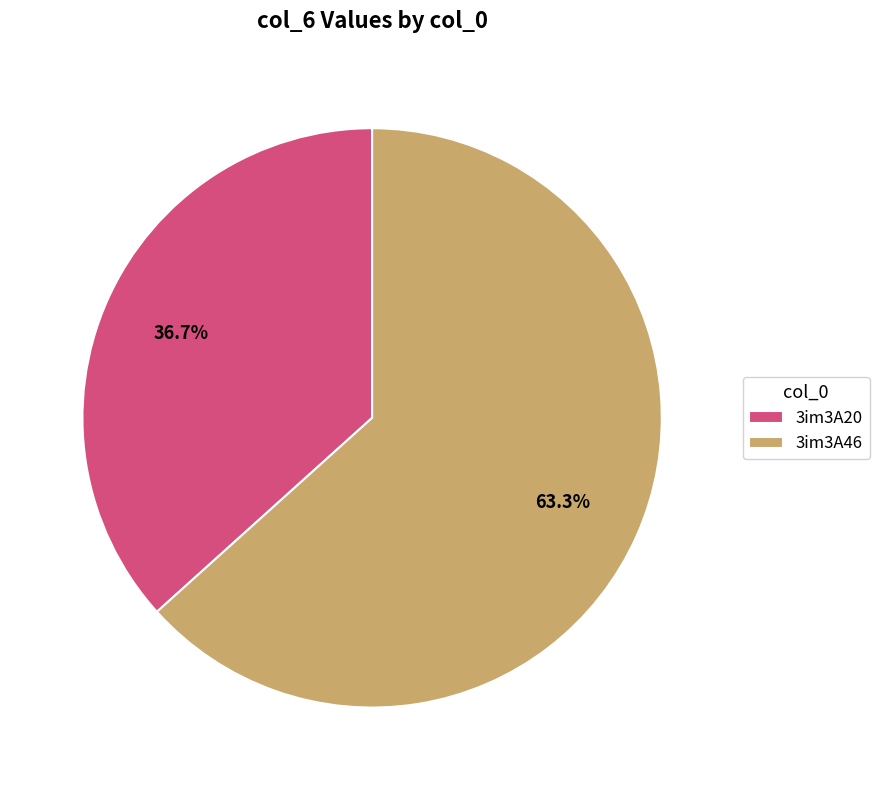

Which slice is the largest?

3im3A46